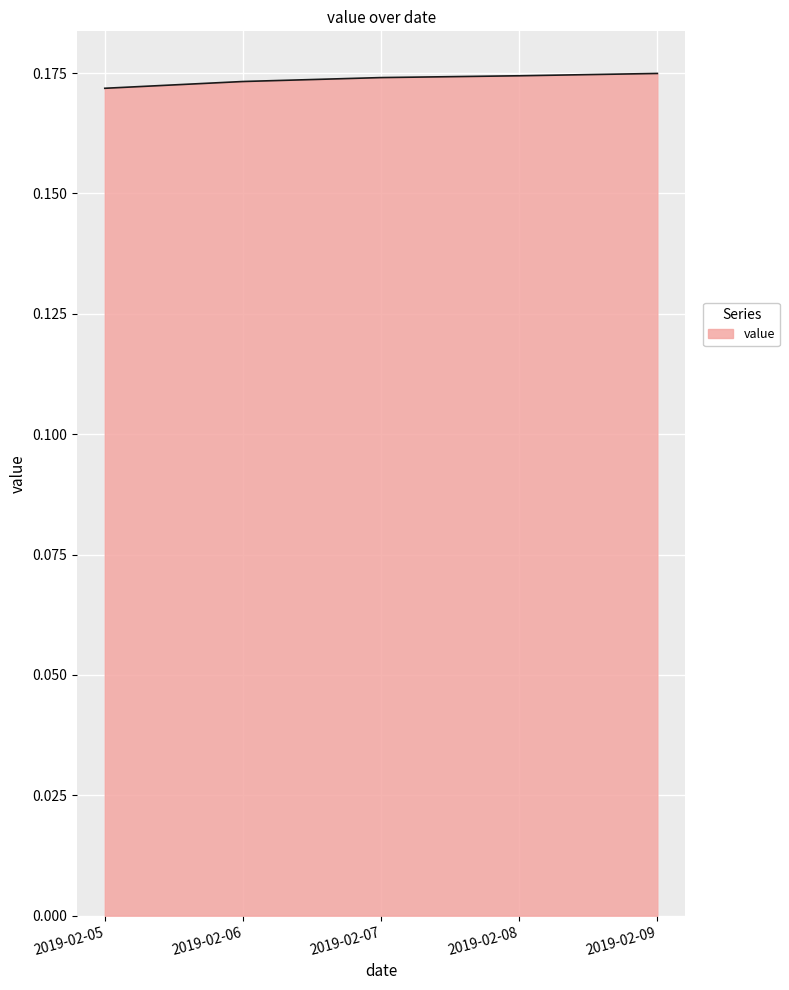

How many lines are shown in the chart?

1